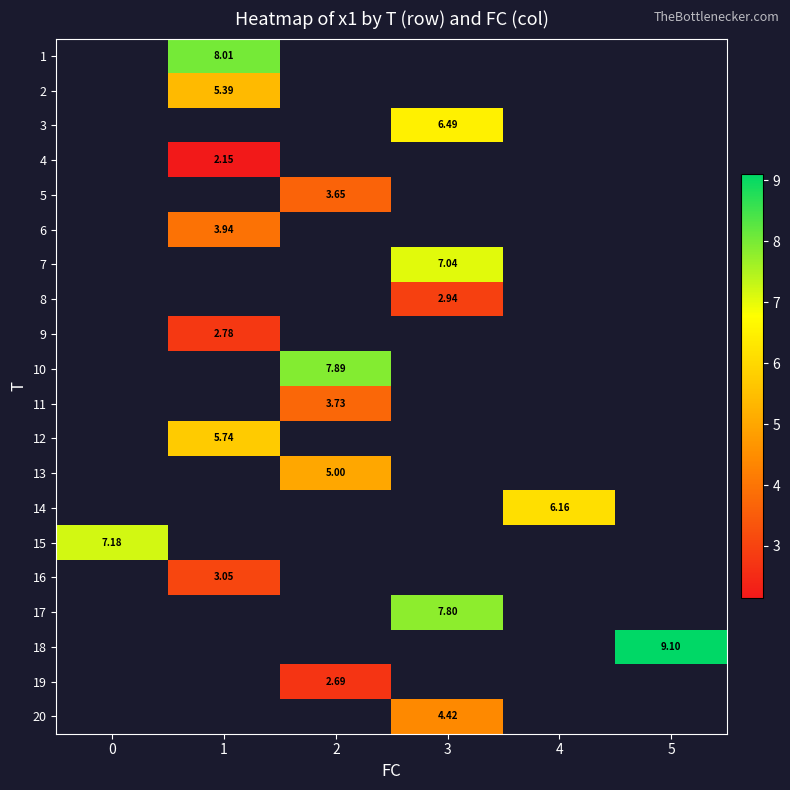

What is the maximum value shown in the chart?

9.1